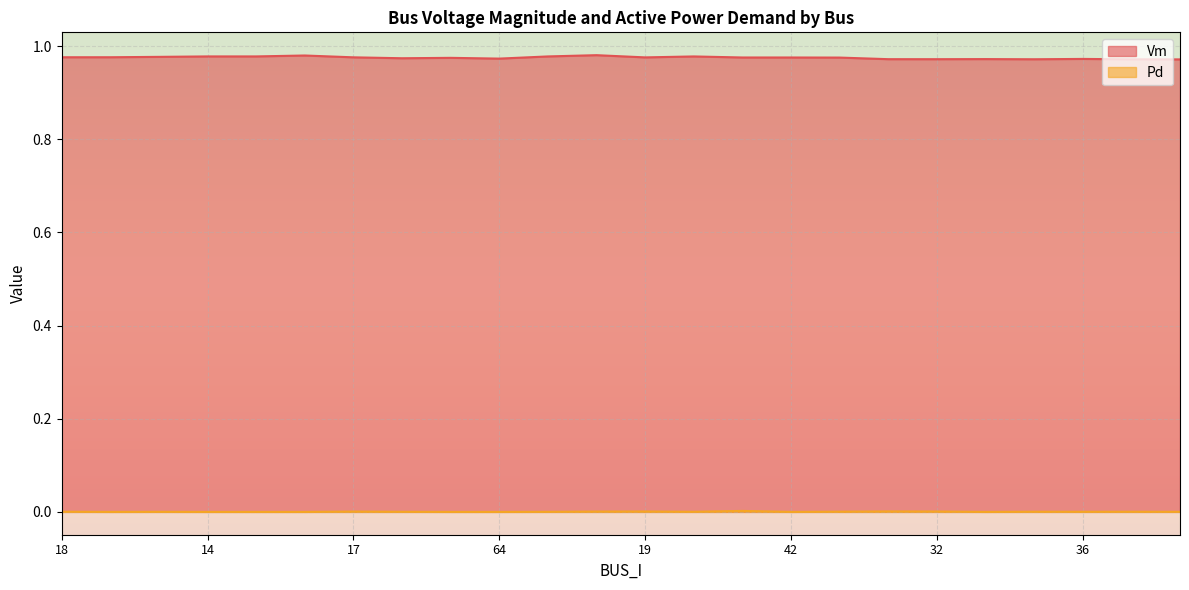

Which series has the widest spread of values?

Vm